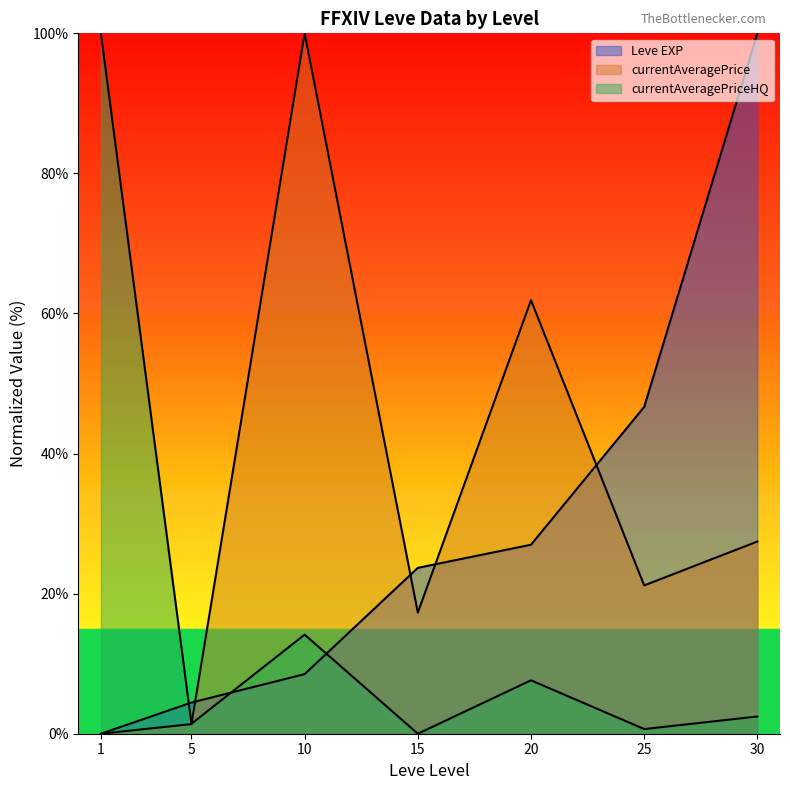

Reading left to right, list all the values displayed in this chart.

Leve EXP: 1=0.0	5=4.4	10=8.5	15=23.7	20=27.0	25=46.7	30=100.0
currentAveragePrice: 1=0.0	5=1.4	10=100.0	15=17.3	20=61.9	25=21.2	30=27.4
currentAveragePriceHQ: 1=100.0	5=1.4	10=14.1	15=0.0	20=7.6	25=0.7	30=2.5